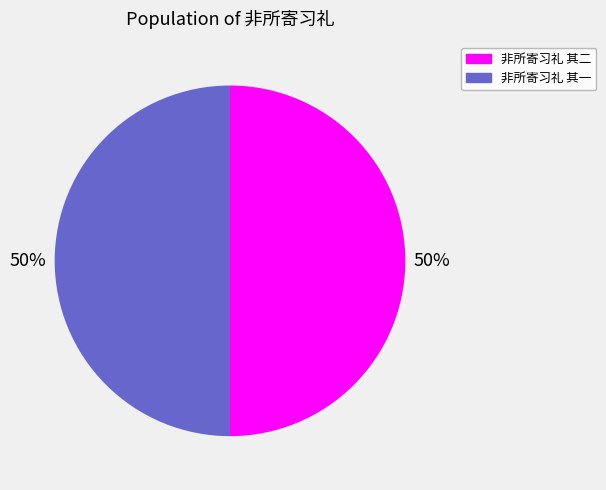

True or false: 非所寄习礼 其一 accounts for 63% of the total.

False